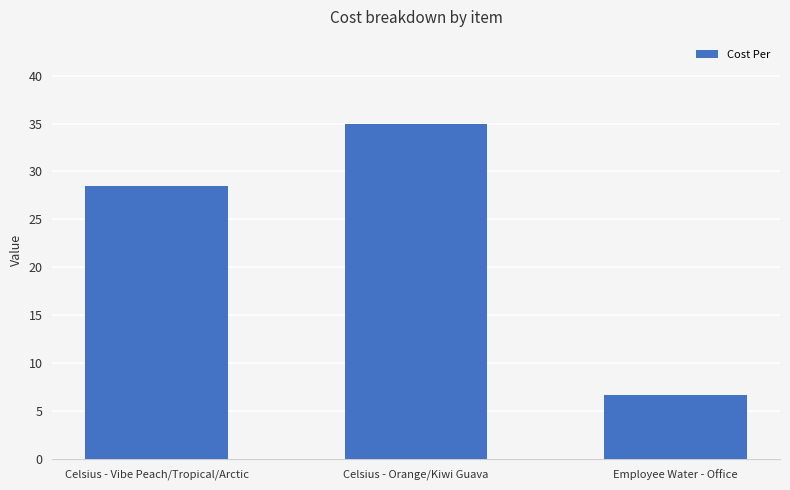

What is the label of the 3rd bar from the left?

Employee Water - Office